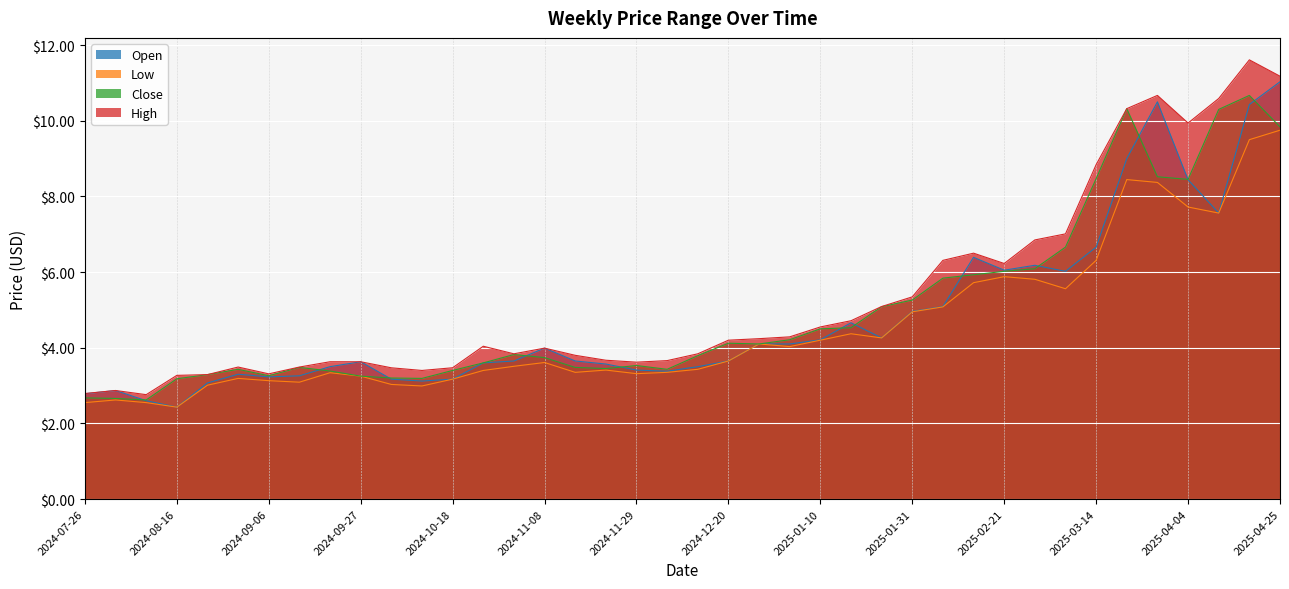

True or false: Open and Low intersect in this chart.

False